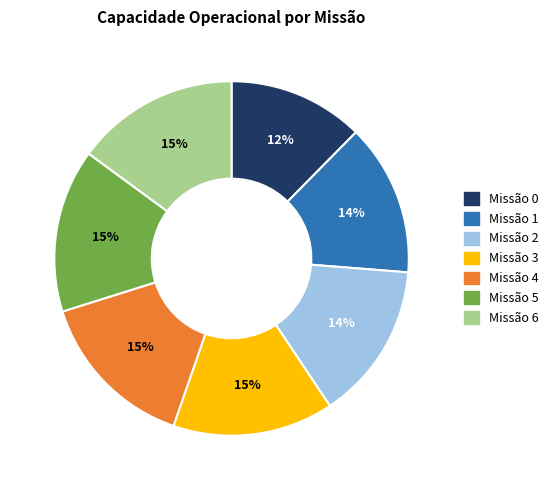

How many slices are in this pie chart?

7